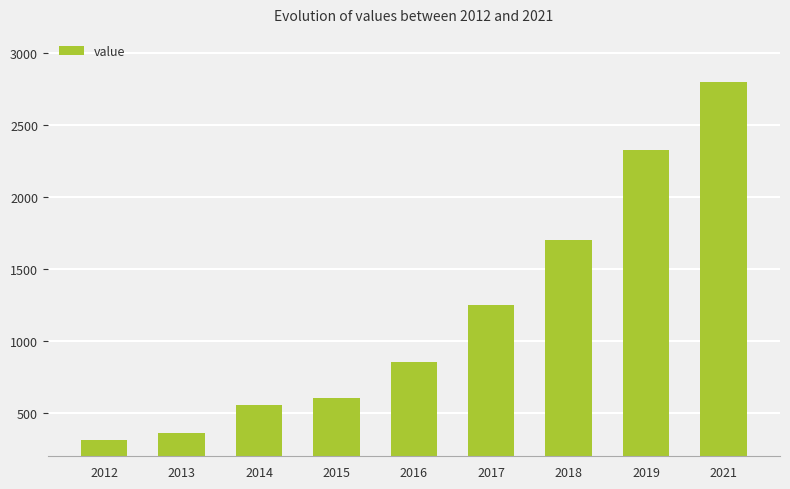

What is the change in value from 2012 to 2016?

+545